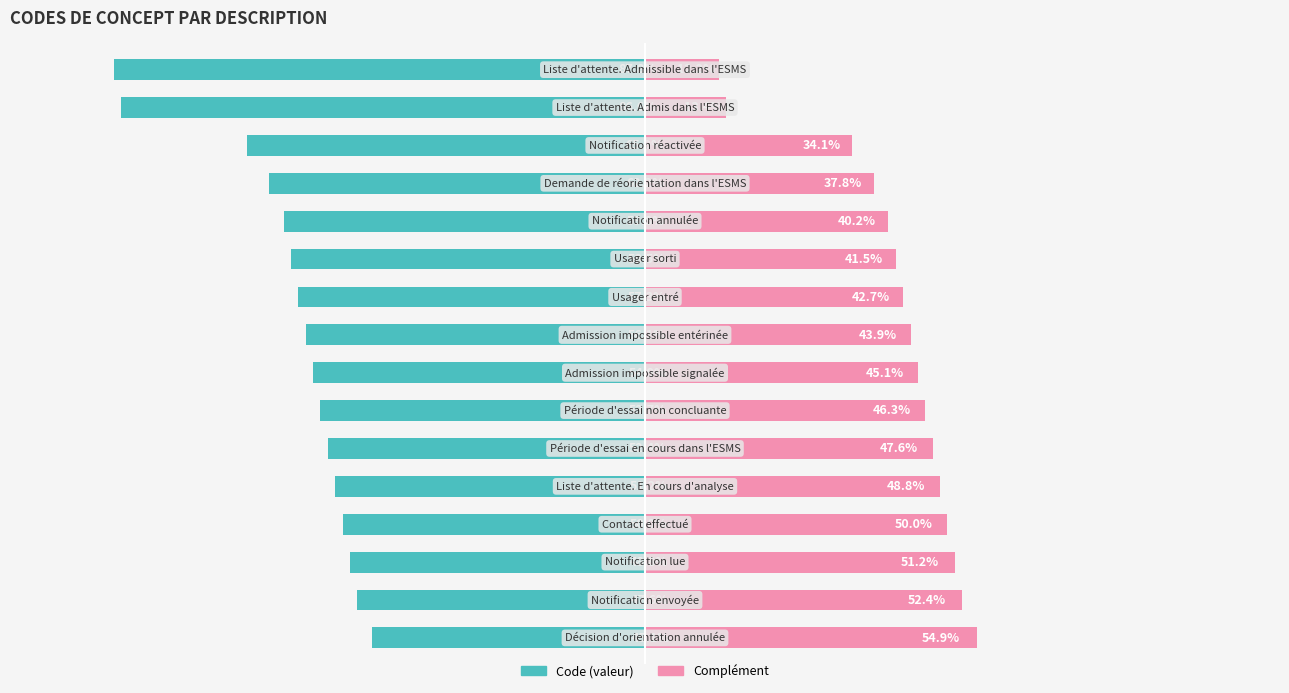

Reading left to right, extract all data points from this chart.

Code (valeur): 0=-45.1	1=-47.6	2=-48.8	3=-50.0	4=-51.2	5=-52.4	6=-53.7	7=-54.9	8=-56.1	9=-57.3	10=-58.5	11=-59.8	12=-62.2	13=-65.9	14=-86.6	15=-87.8
Complément: 0=54.9	1=52.4	2=51.2	3=50.0	4=48.8	5=47.6	6=46.3	7=45.1	8=43.9	9=42.7	10=41.5	11=40.2	12=37.8	13=34.1	14=13.4	15=12.2